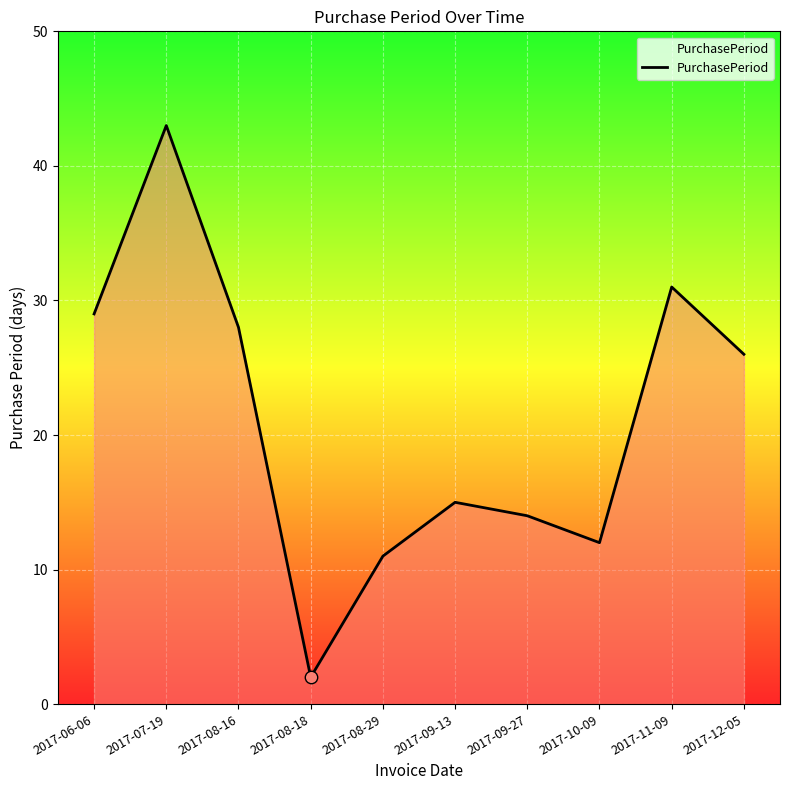

What is the change in value from 2017-07-19 to 2017-11-09?

-12